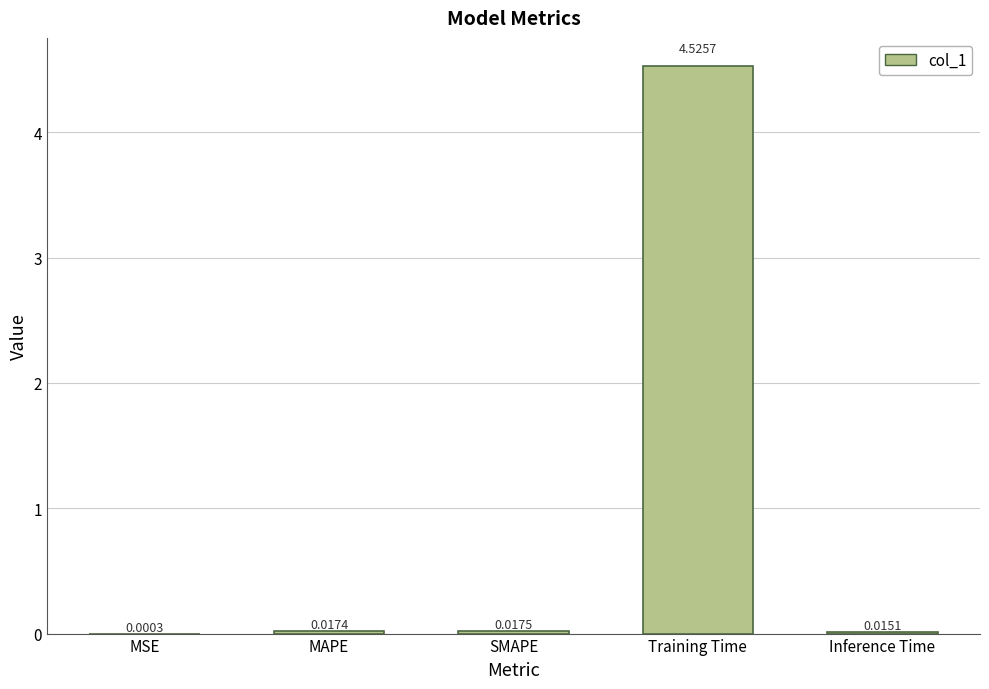

What is the sum of all values?

4.6